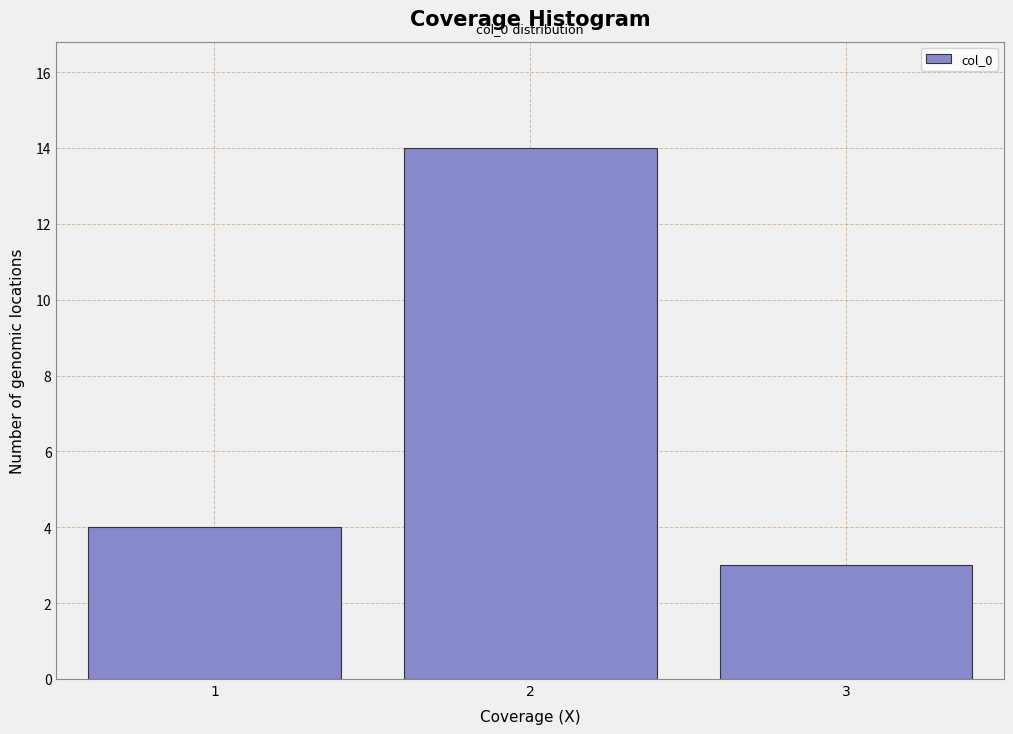

Reading left to right, what are all the values shown in this chart?

4	14	3